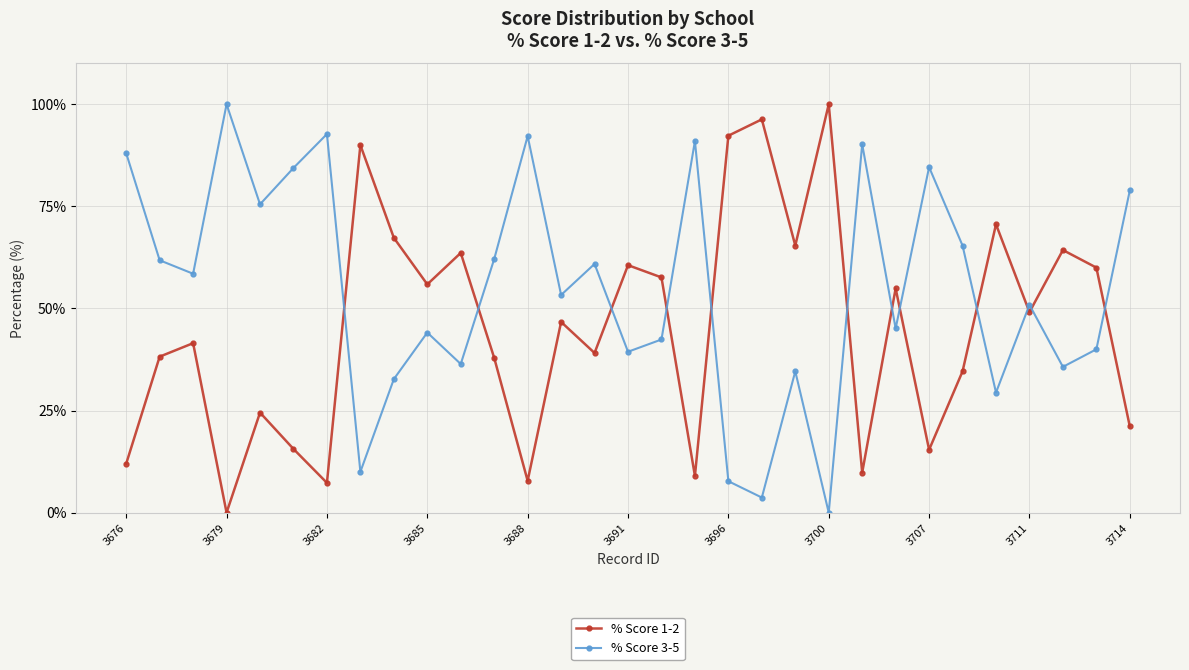

What is the greatest value displayed?

100.0